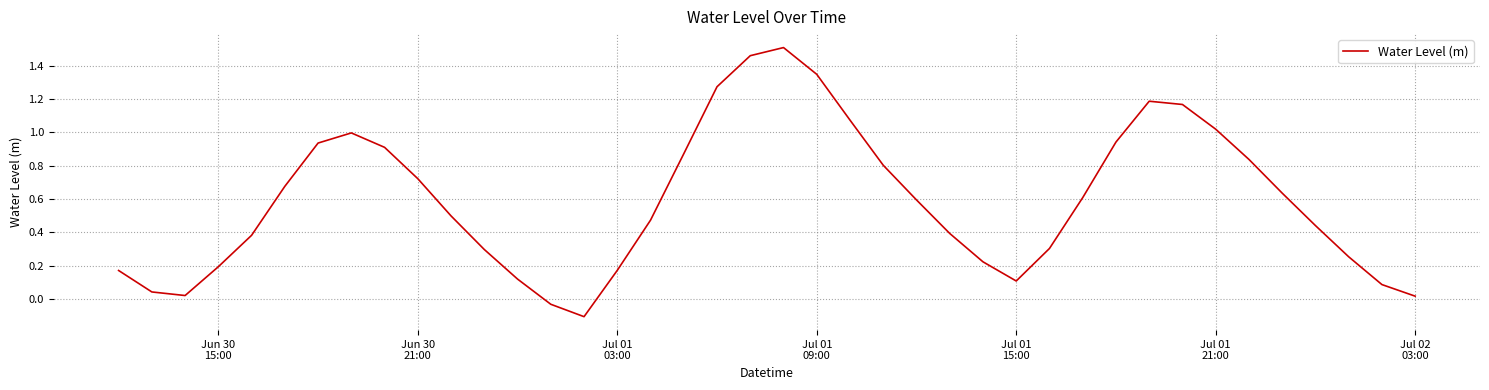

How many lines are shown in the chart?

1